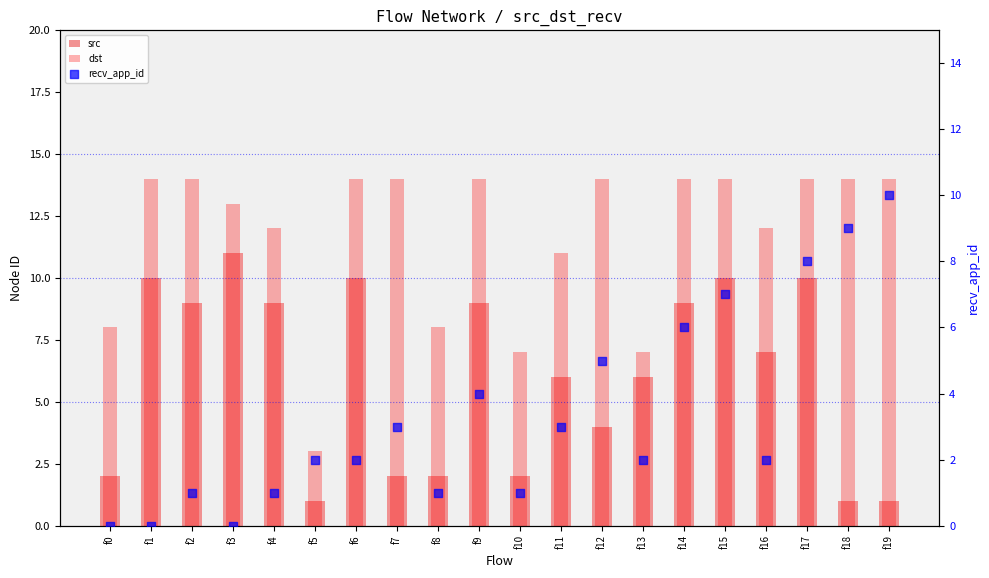

At how many categories does at least one series exceed 0?

20